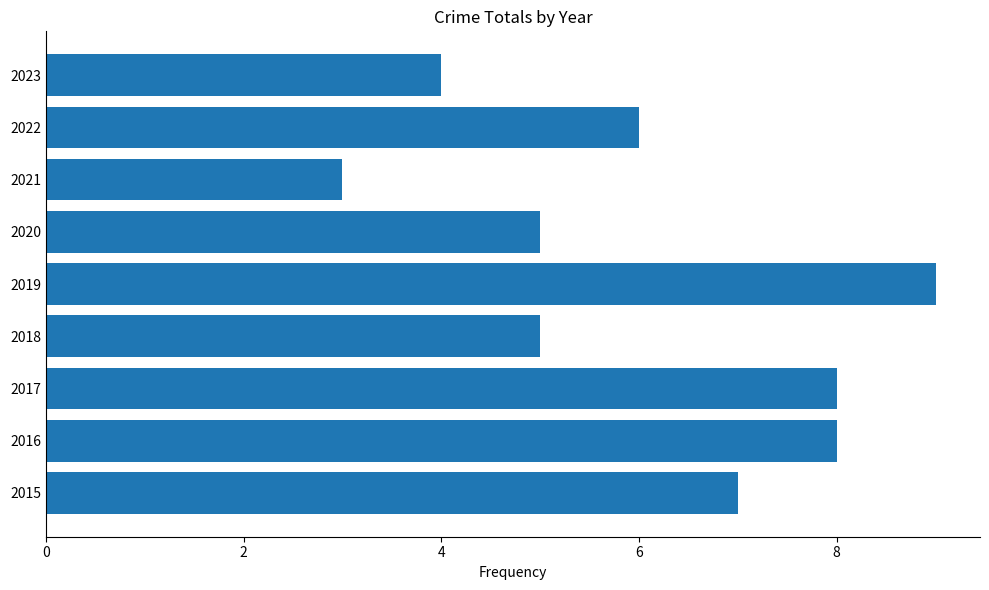

How many values are between 5 and 8?

6